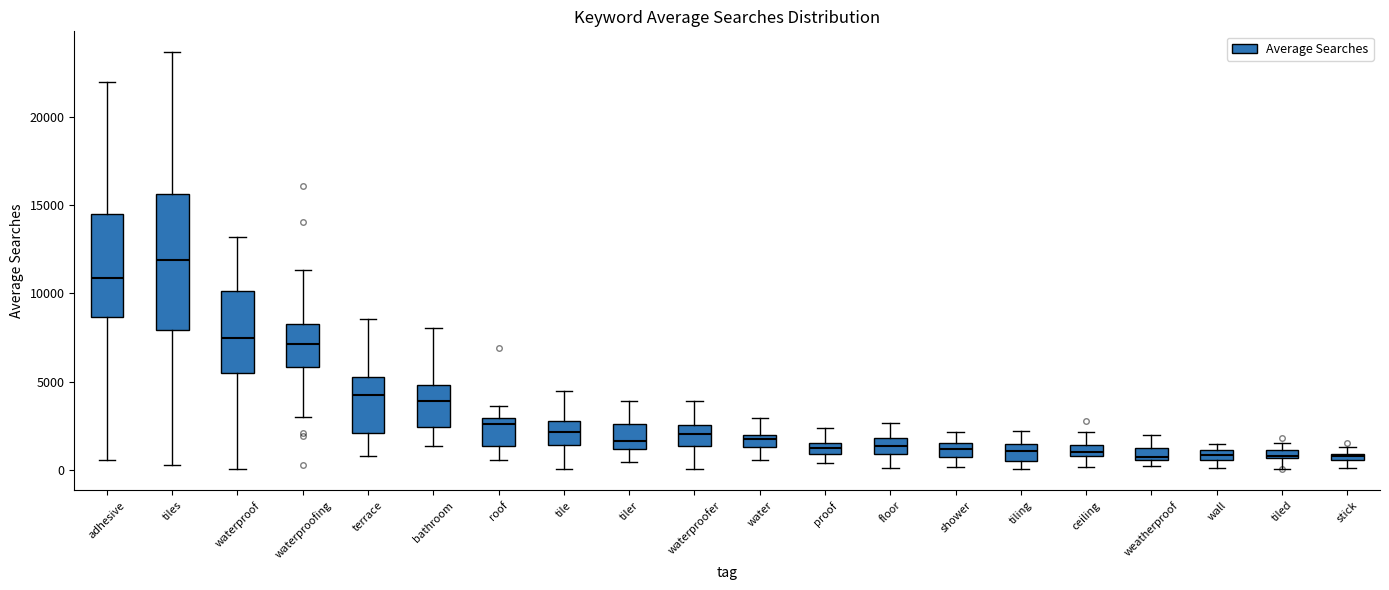

Which box has the highest median line?

tiles